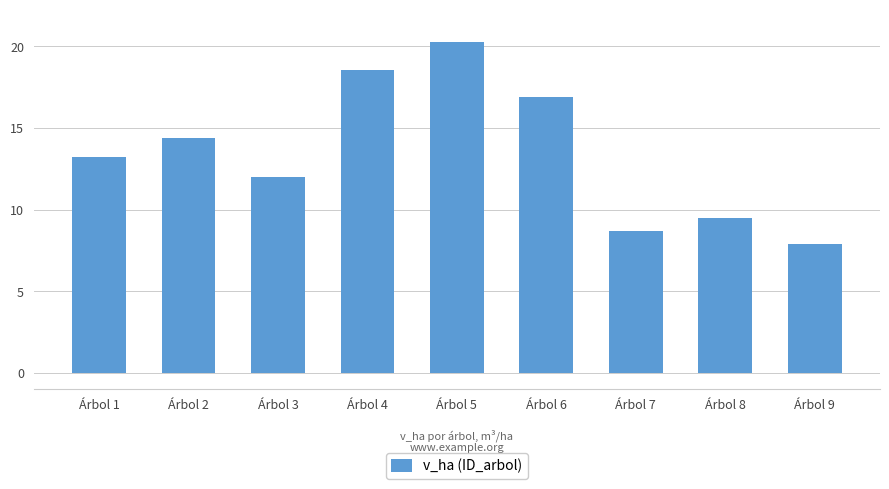

Rank the categories by value from highest to lowest.

Árbol 5, Árbol 4, Árbol 6, Árbol 2, Árbol 1, Árbol 3, Árbol 8, Árbol 7, Árbol 9